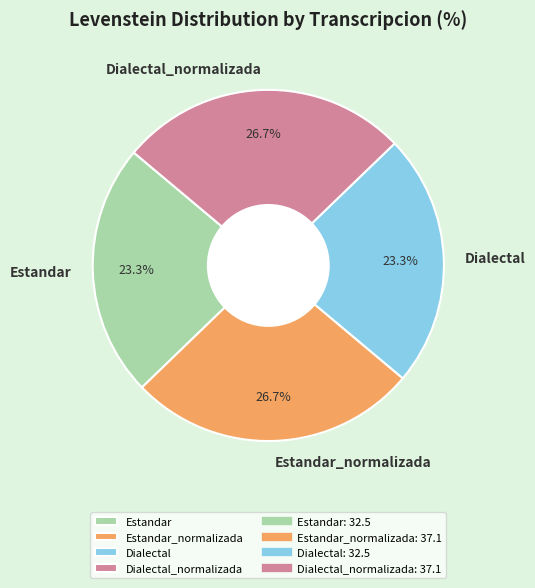

Is Estandar_normalizada the majority of the pie?

No